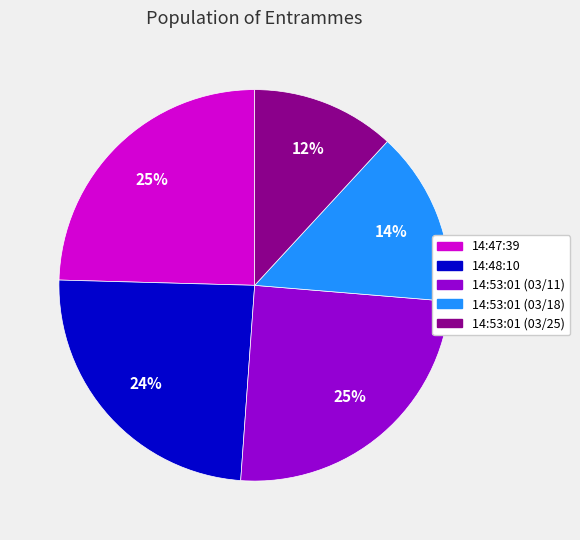

Is it true that 14:47:39 is 35% of the pie?

False